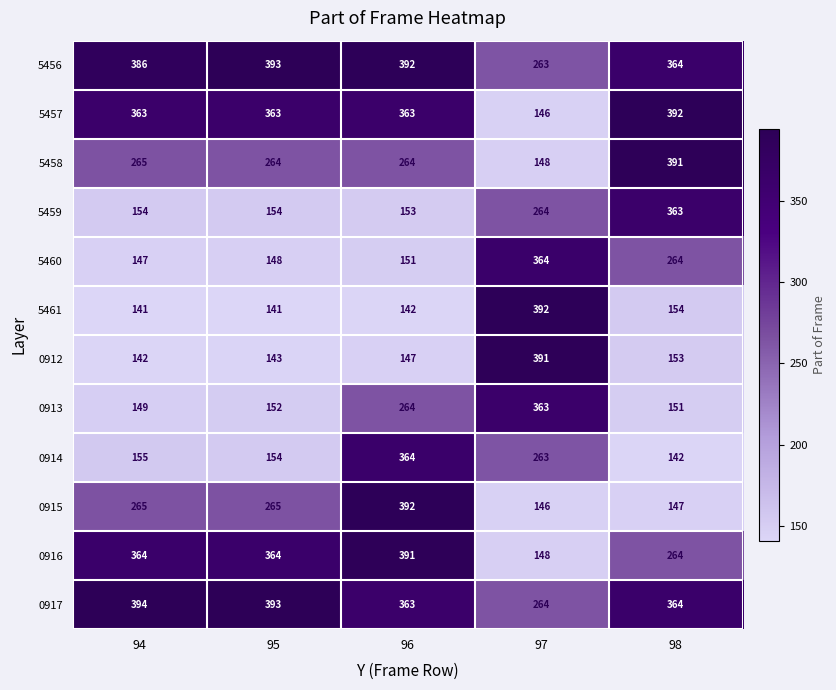

What is the smallest value displayed?

141